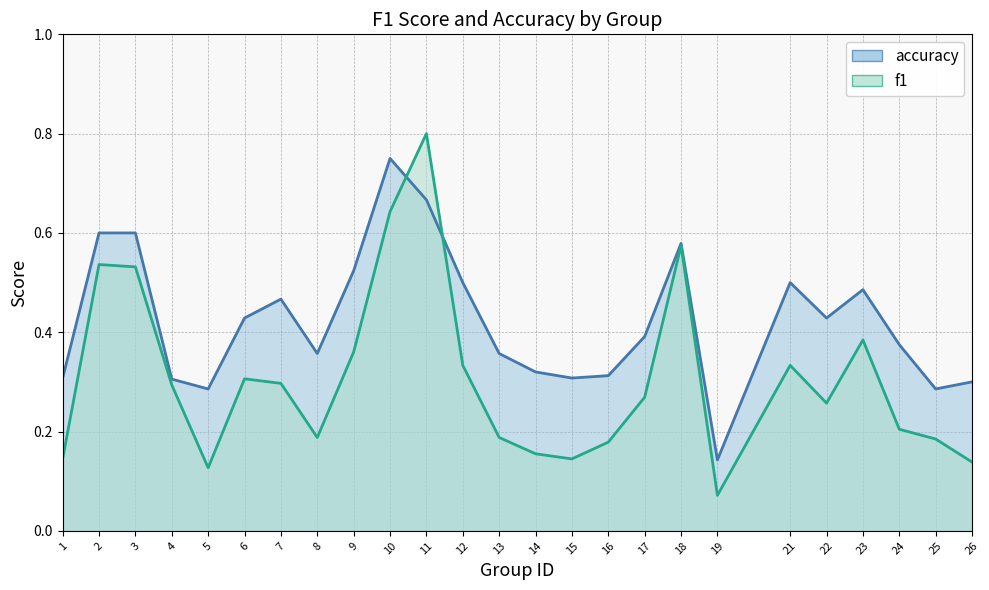

At which label does f1 reach its peak?

11